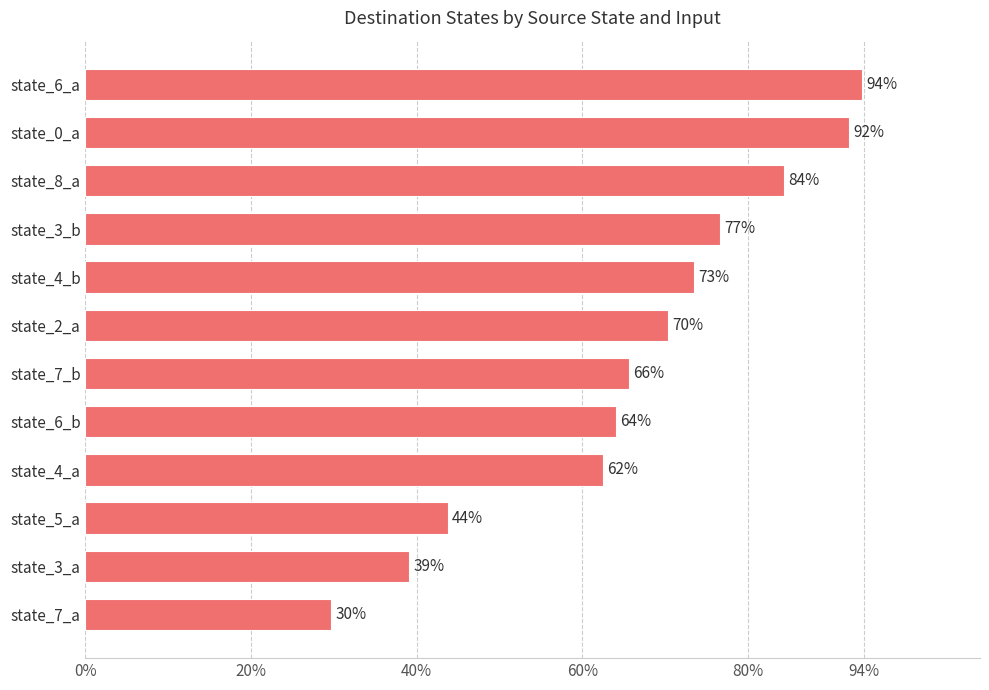

Are the bars horizontal?

Yes